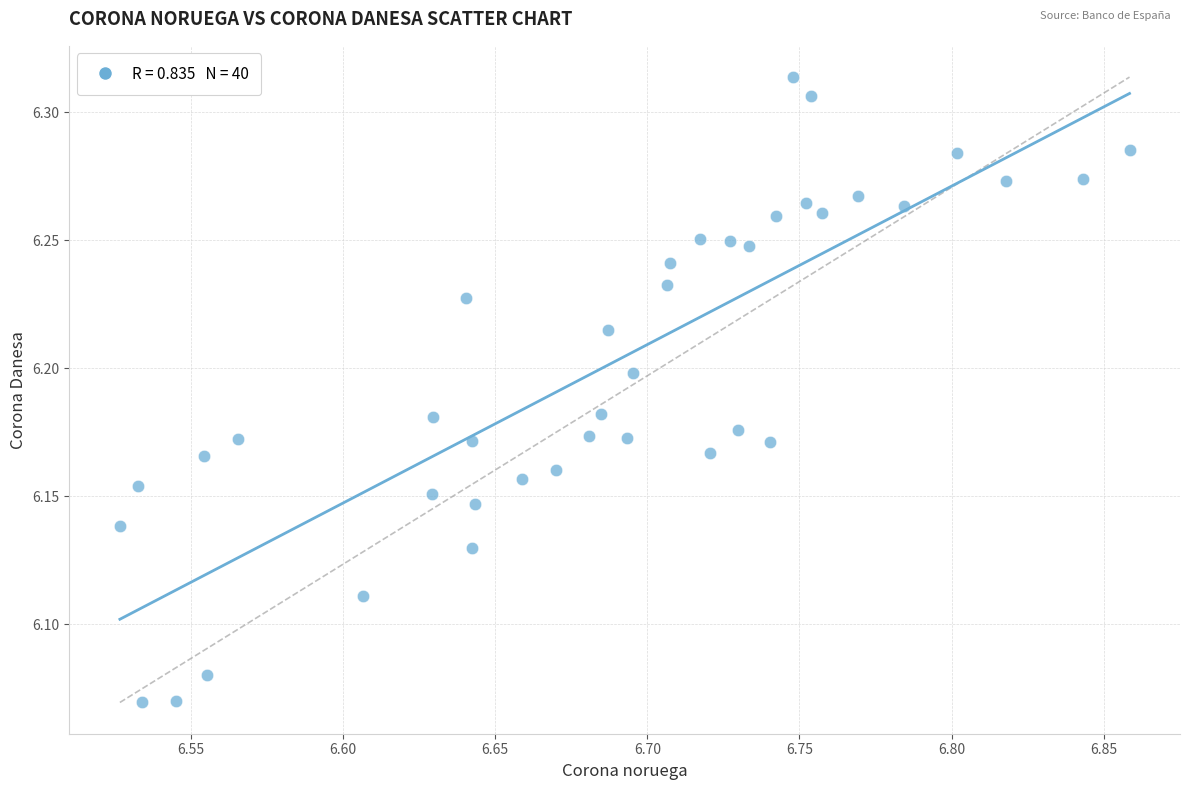

What is the range of X values (max minus min)?

0.3